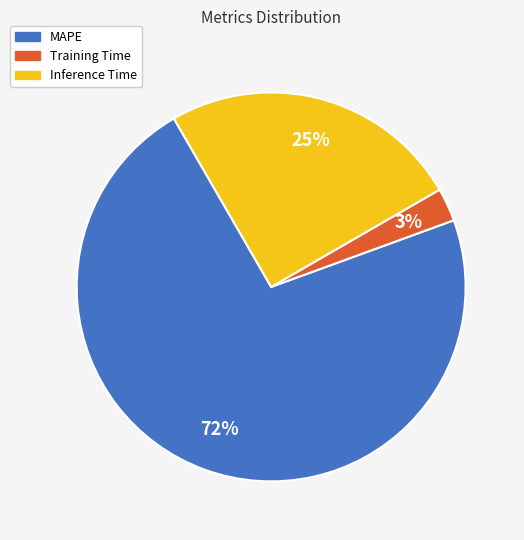

To the nearest percent, what percentage of the pie is Training Time?

3%